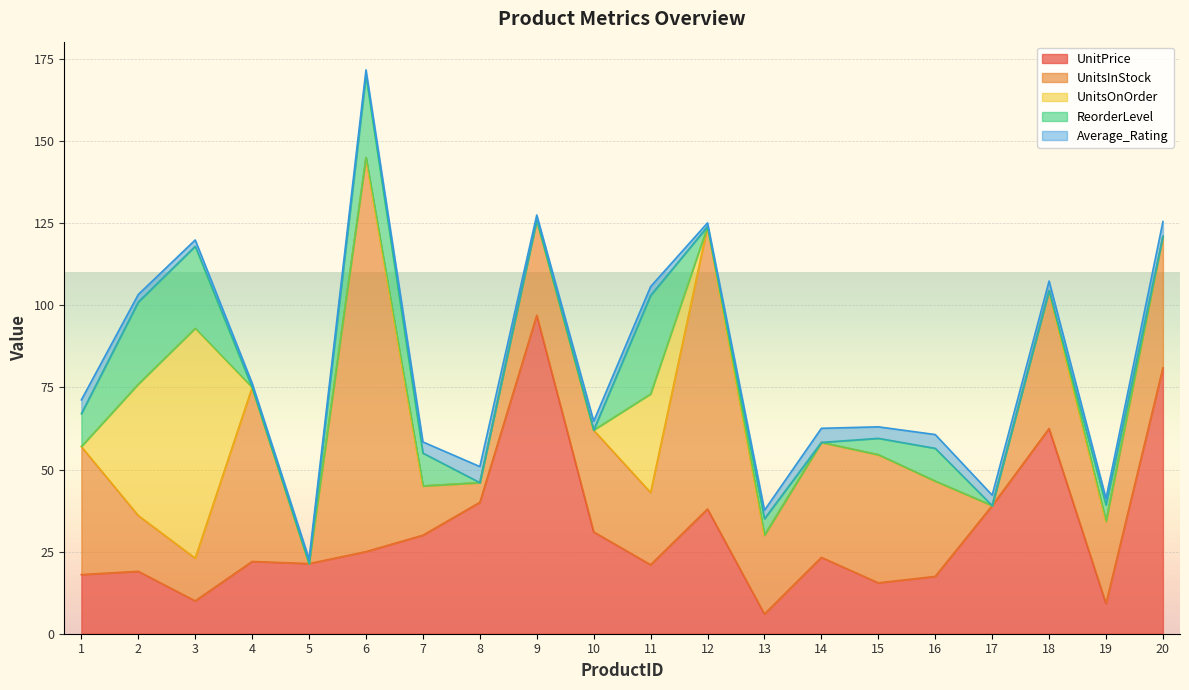

Which series ends up on top after the final intersection of UnitPrice and ReorderLevel?

UnitPrice